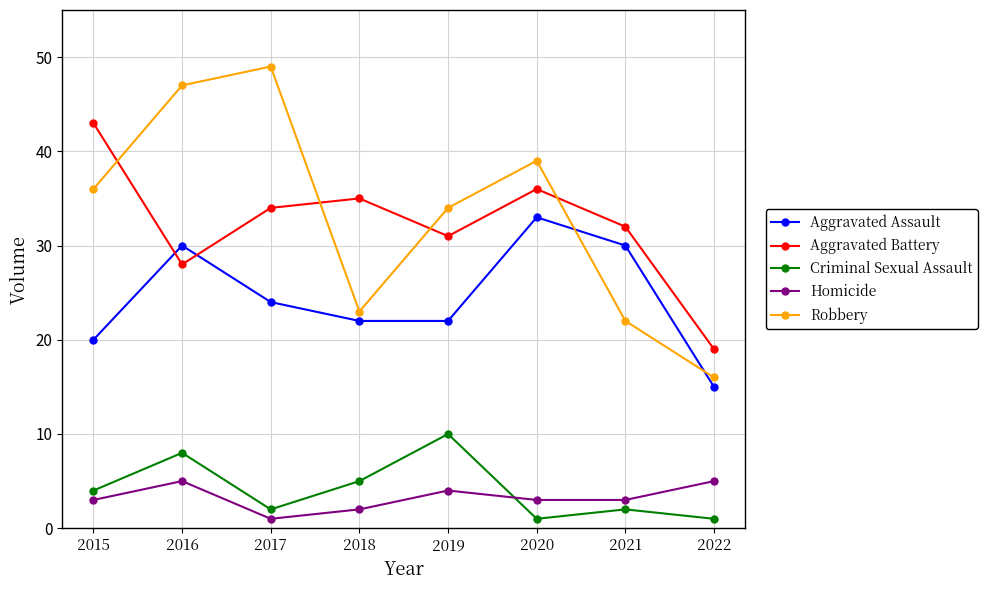

What is the value of the Aggravated Assault point at the 1st from the left?

20